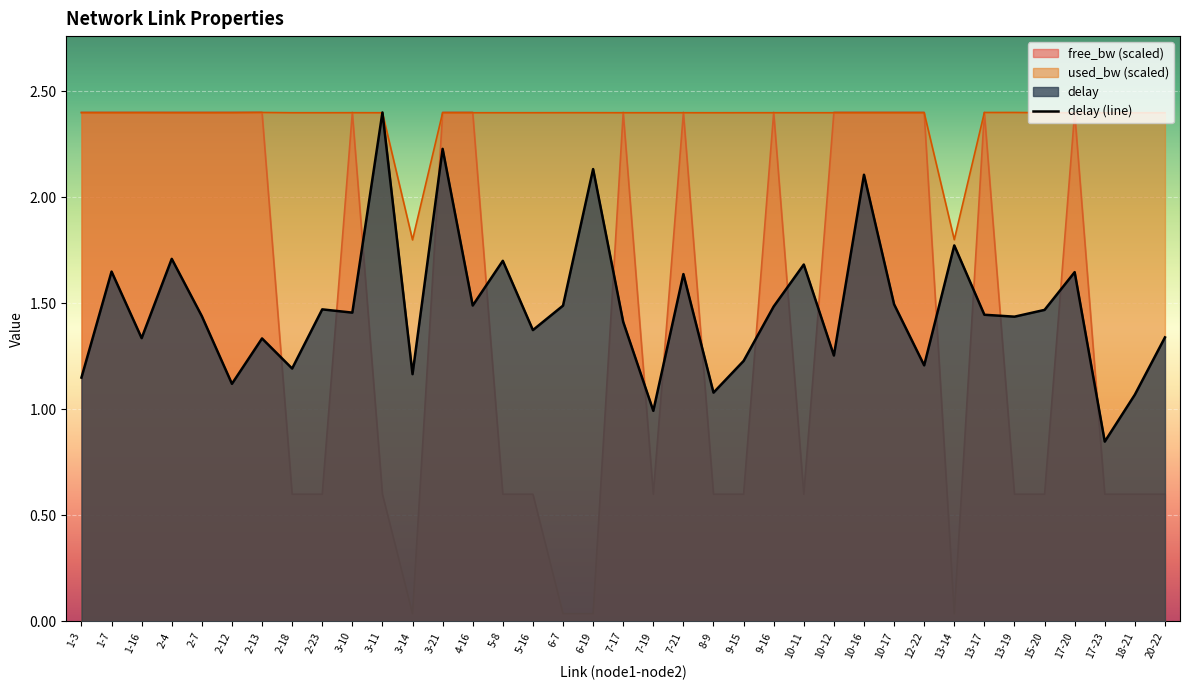

What is the greatest value displayed?

2.4